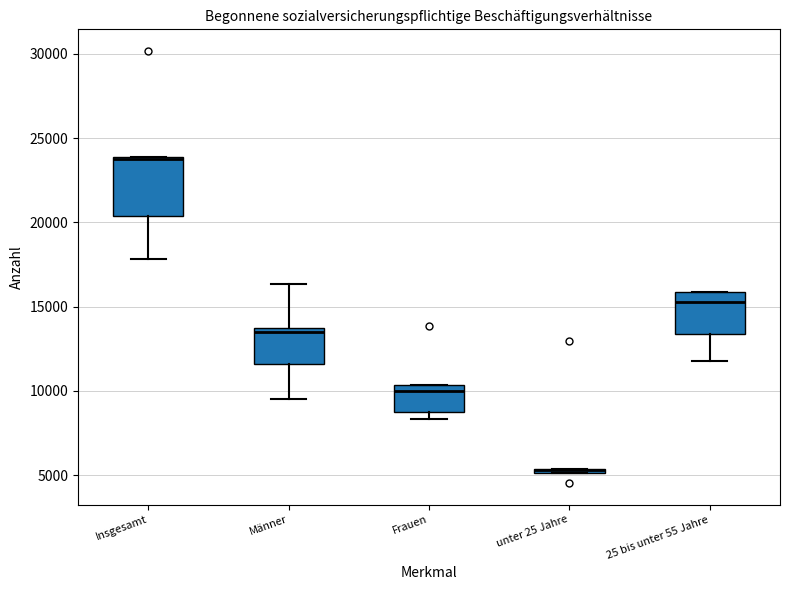

Comparing the boxes themselves (not the whiskers), which one is the tallest?

Insgesamt